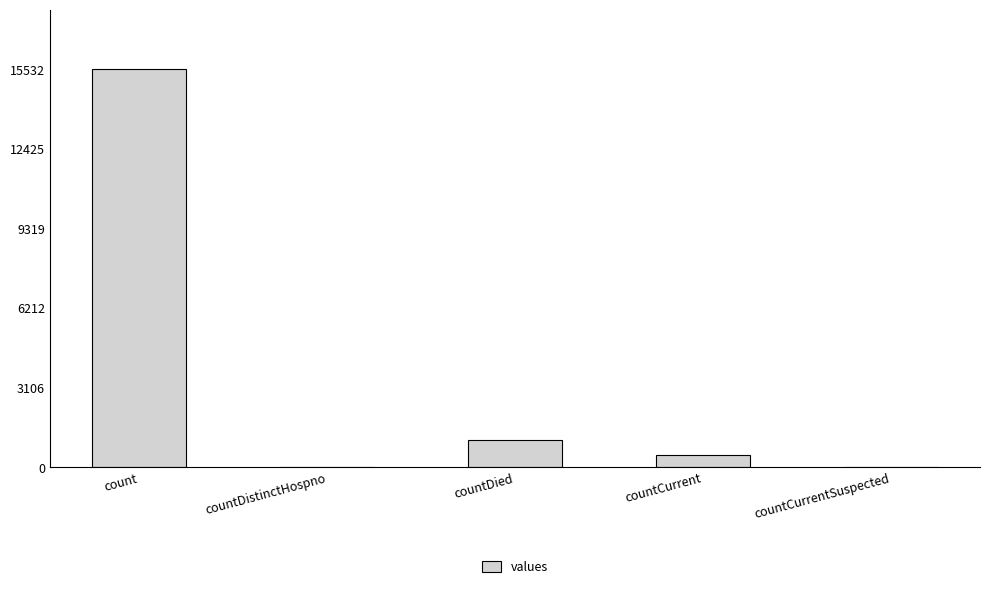

What is the sum of the values at countDied and count?

16615